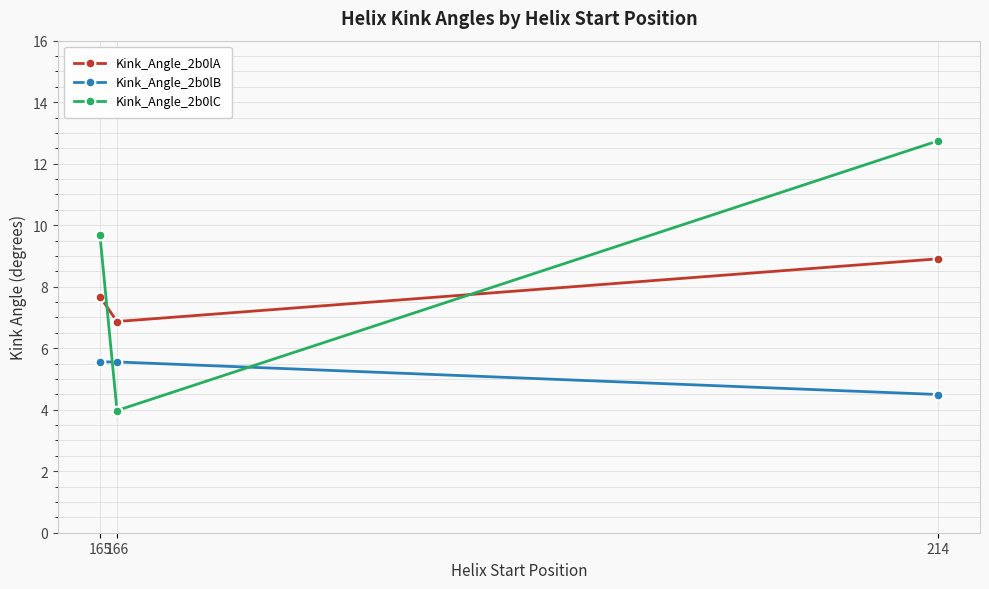

Which series has the largest total across all categories?

Kink_Angle_2b0lC